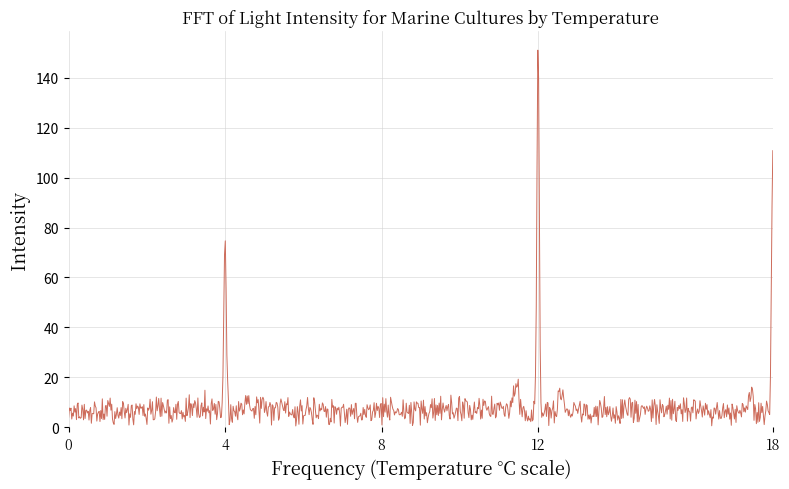

What is the greatest value displayed?

151.0